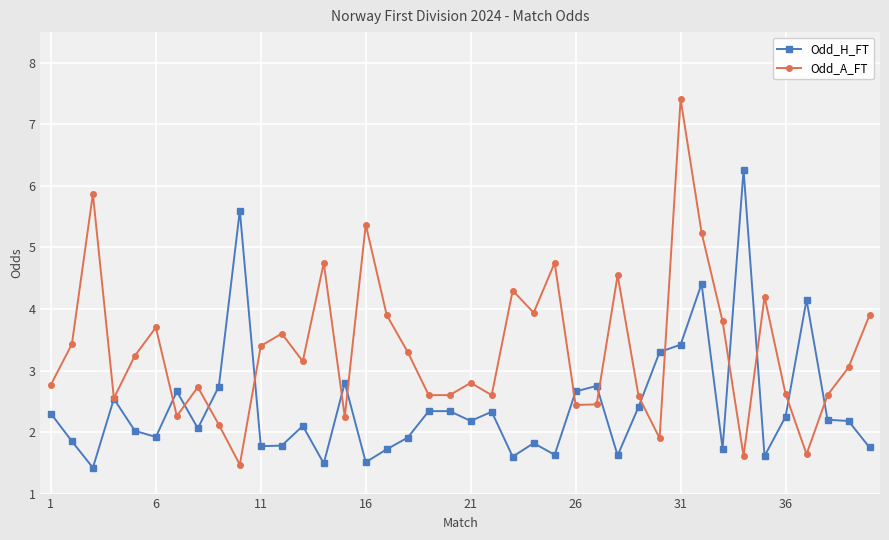

Which series has the largest total across all categories?

Odd_A_FT